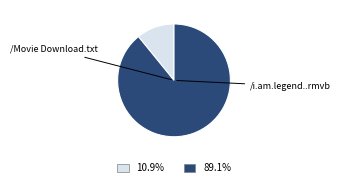

Is there any slice that represents more than half of the pie?

Yes